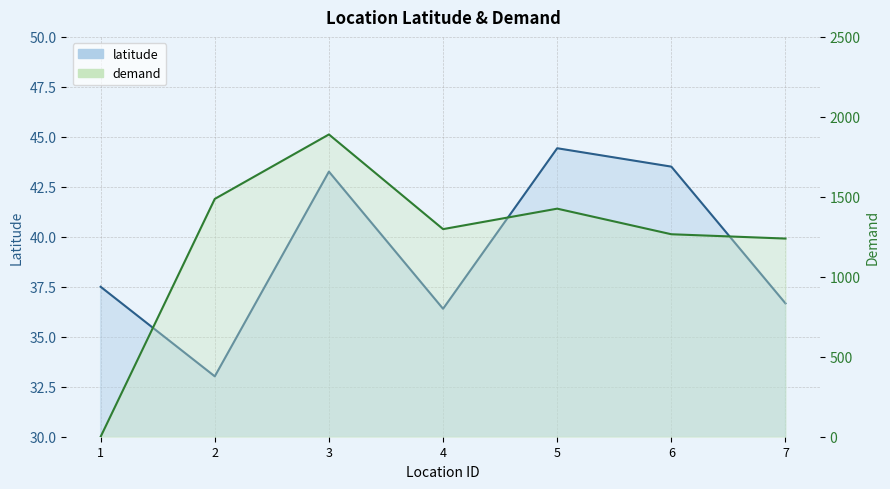

Is the value of demand at 7 greater than the value of latitude at 1?

Yes